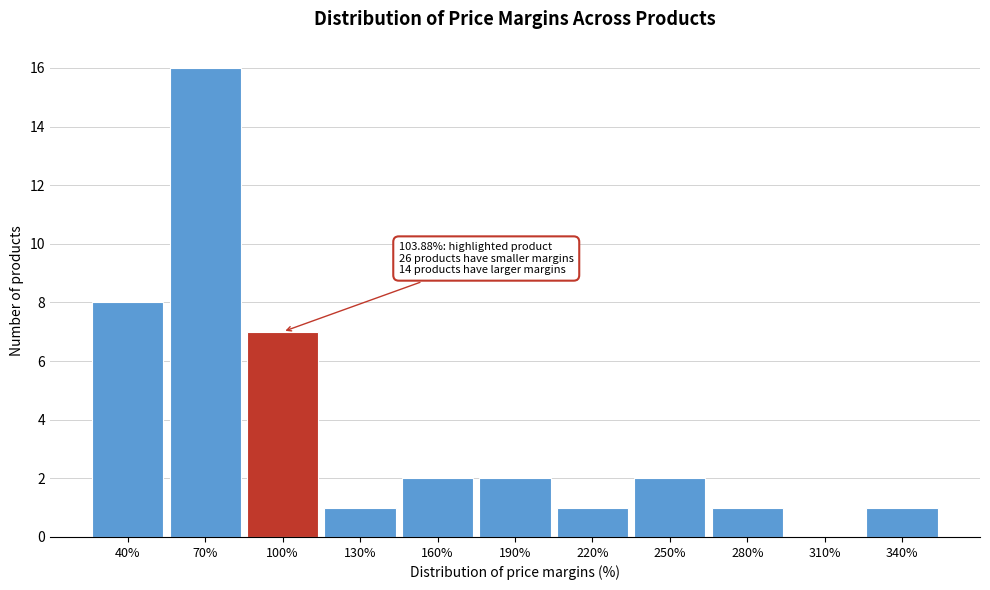

Reading left to right, transcribe all the data shown in this chart.

40%=8	70%=16	100%=7	130%=1	160%=2	190%=2	220%=1	250%=2	280%=1	310%=0	340%=1